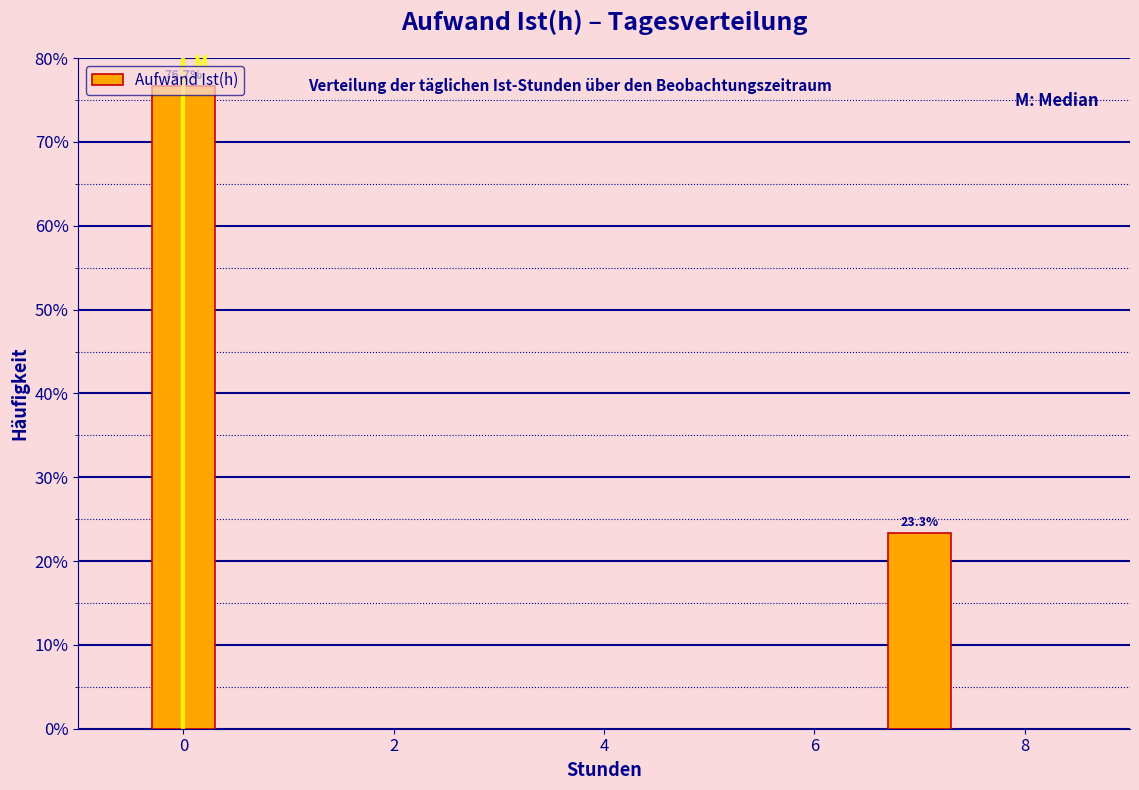

Is it true that the value at 0 is 76.7?

True